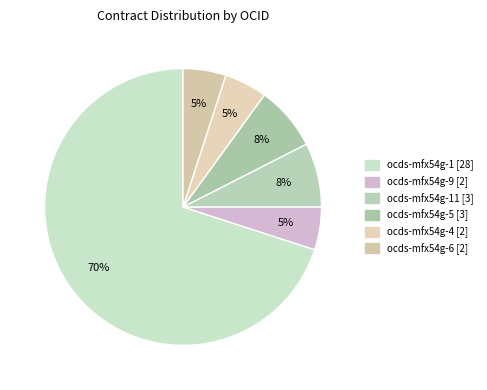

How many slices are in this pie chart?

6